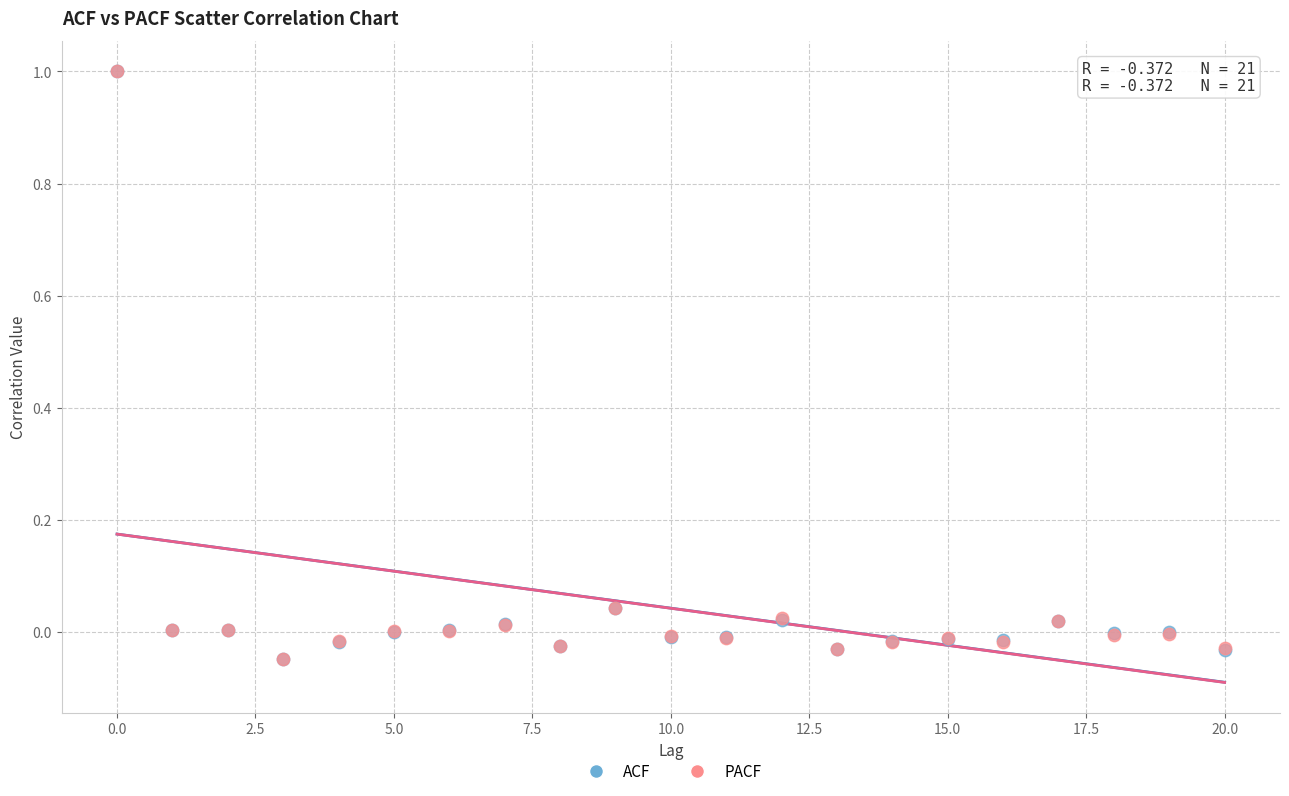

Which series has the largest Y range (max minus min)?

PACF